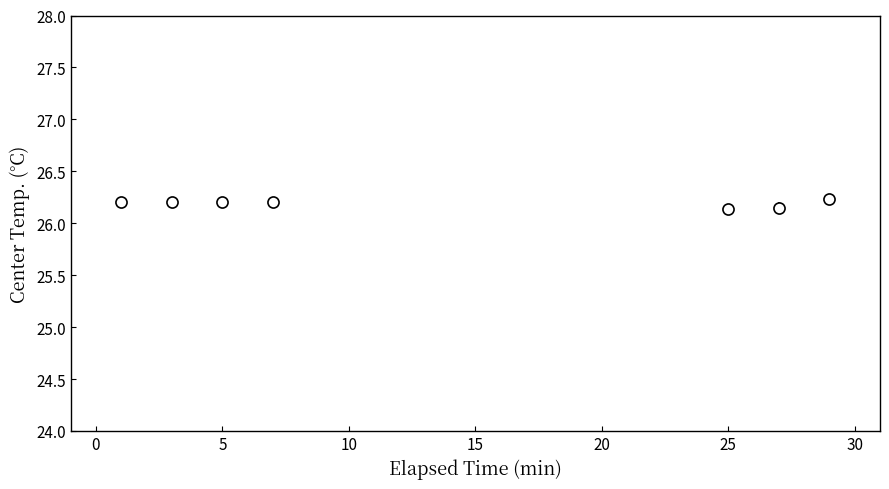

What is the value of the 5th point from the left?

26.1